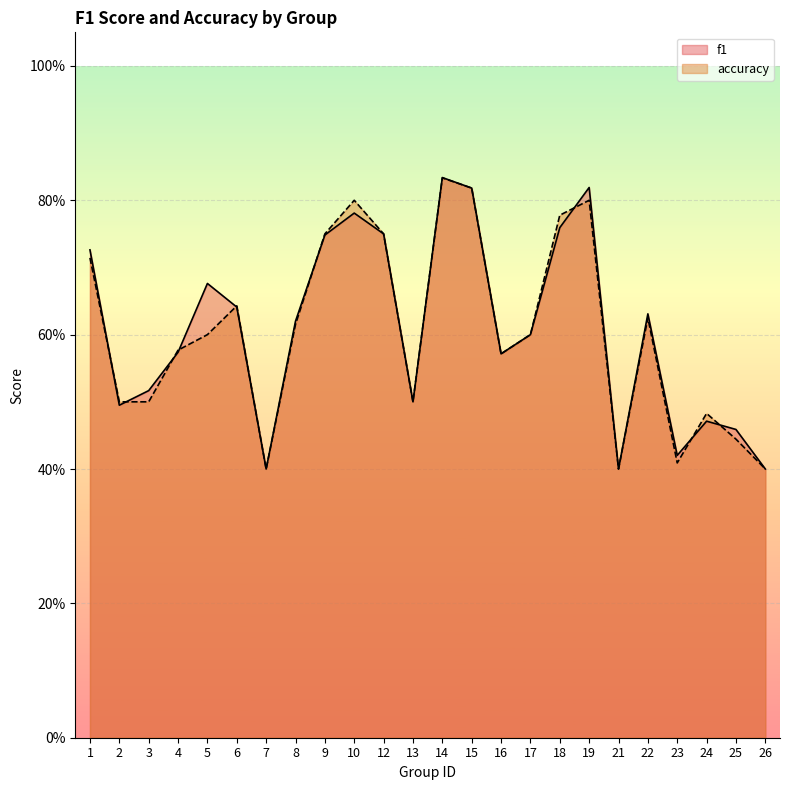

The value of f1 at 8 is 0.6. True or false?

True